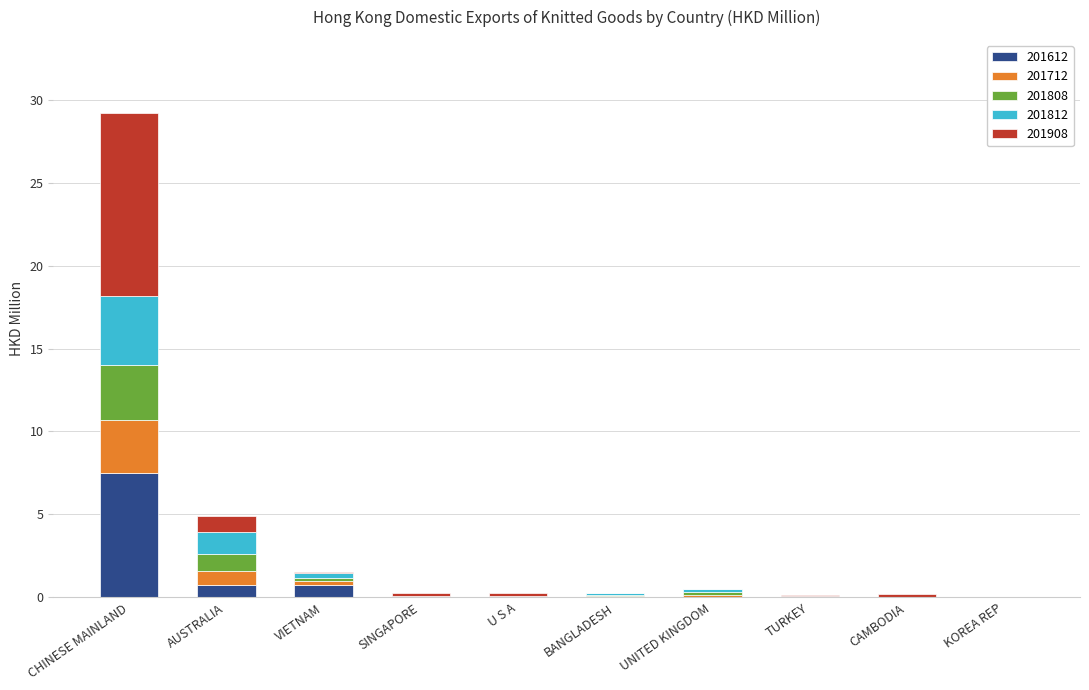

At which category is the sum across all series the highest?

CHINESE MAINLAND